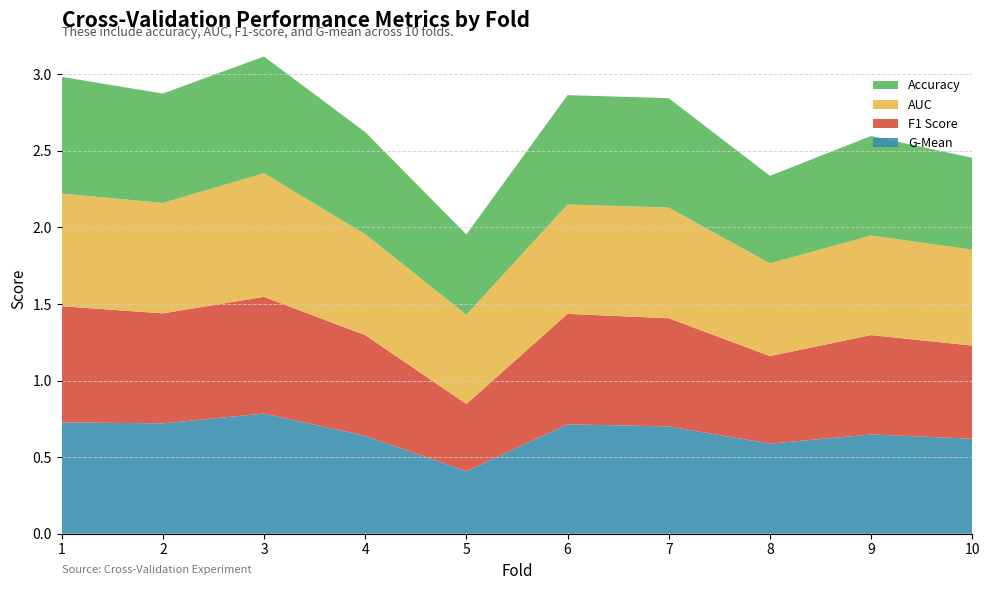

Reading left to right, transcribe all the data shown in this chart.

accuracy: 1=0.8	2=0.7	3=0.8	4=0.7	5=0.5	6=0.7	7=0.7	8=0.6	9=0.7	10=0.6
auc: 1=0.7	2=0.7	3=0.8	4=0.7	5=0.6	6=0.7	7=0.7	8=0.6	9=0.6	10=0.6
f1_score: 1=0.8	2=0.7	3=0.8	4=0.7	5=0.4	6=0.7	7=0.7	8=0.6	9=0.6	10=0.6
g_mean: 1=0.7	2=0.7	3=0.8	4=0.6	5=0.4	6=0.7	7=0.7	8=0.6	9=0.6	10=0.6